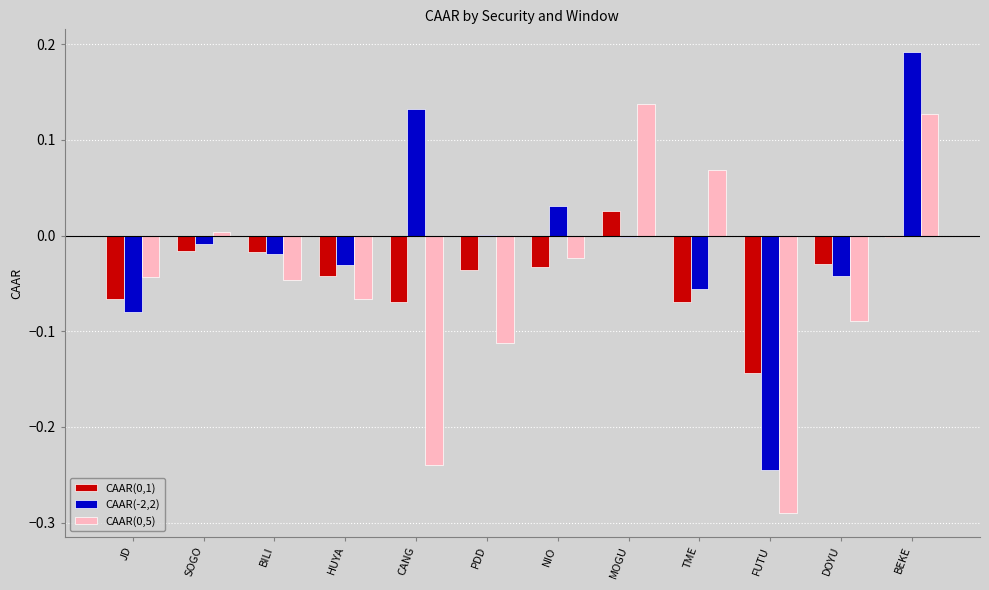

How many series are shown in this chart?

3